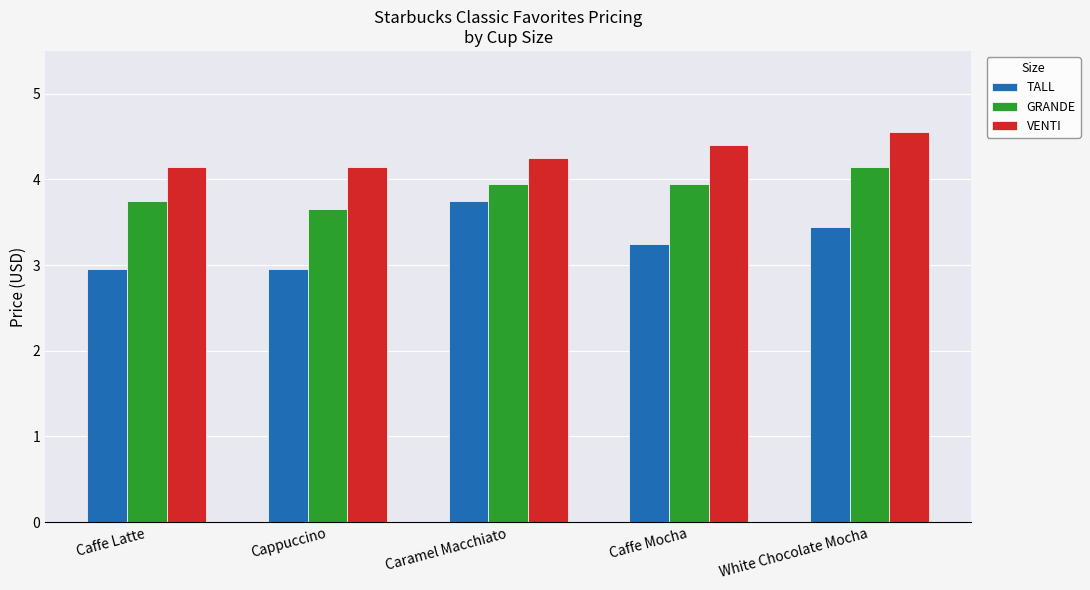

How many bars are there in each group?

3